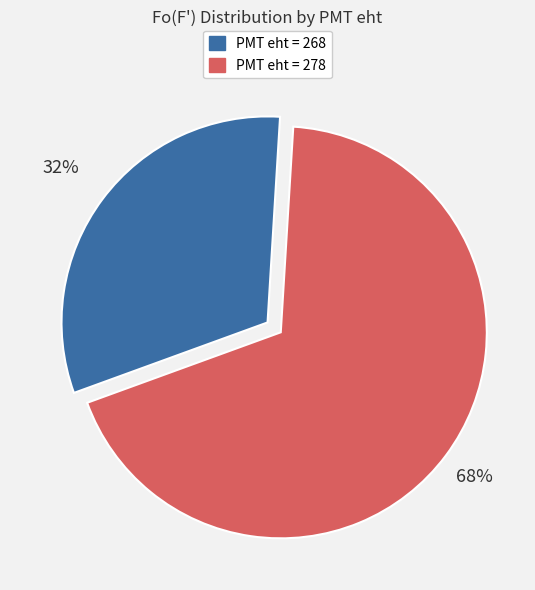

Is there any slice that represents more than half of the pie?

Yes